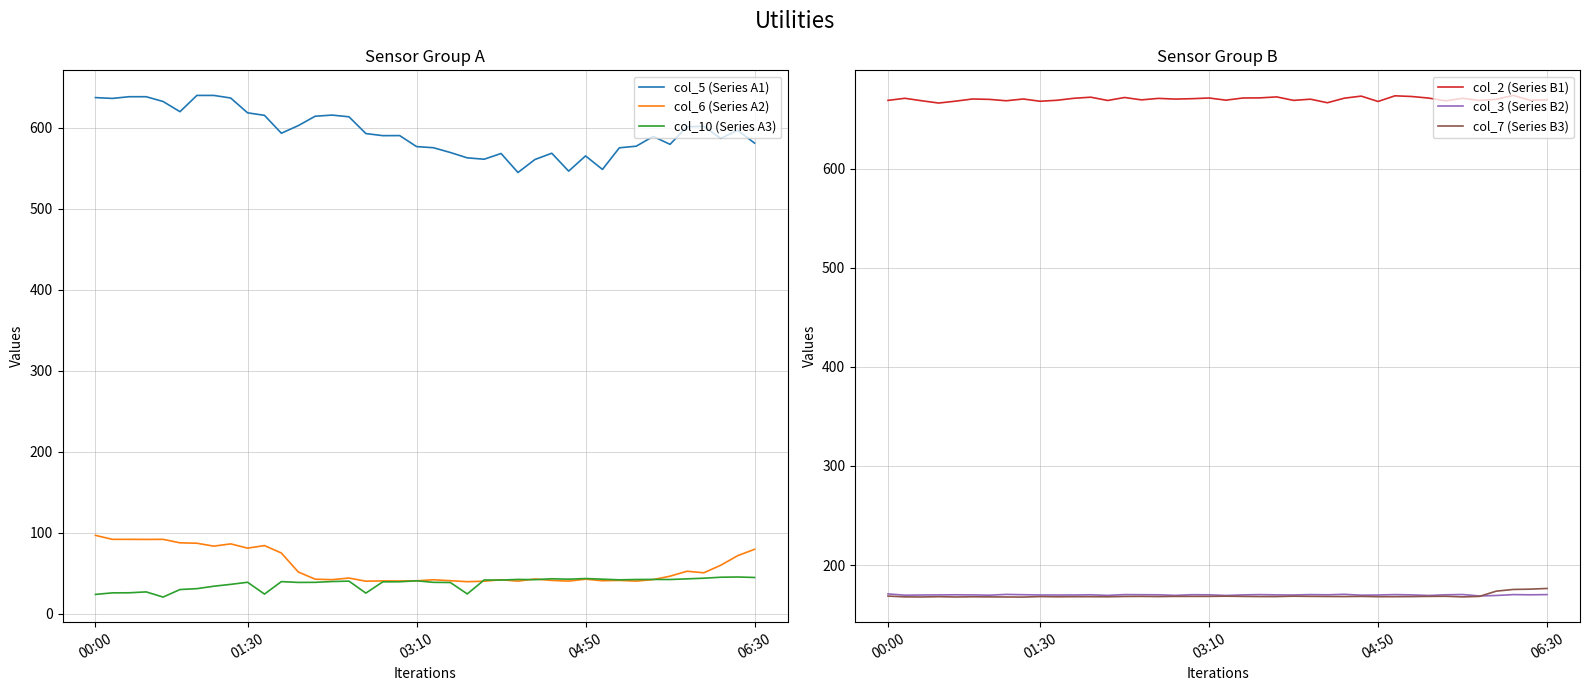

Between 00:00 and 11, which is larger?

00:00